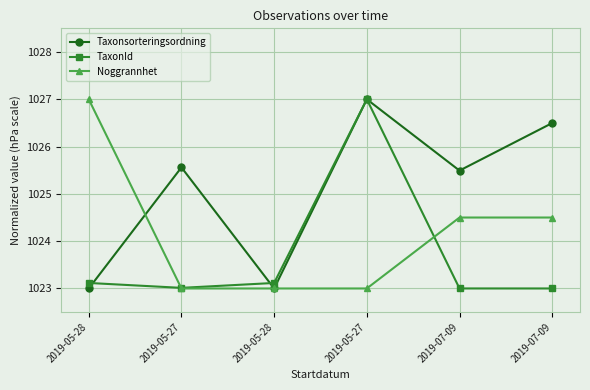

What is the difference between the second highest and minimum values in the Taxonsorteringsordning series?

3.5